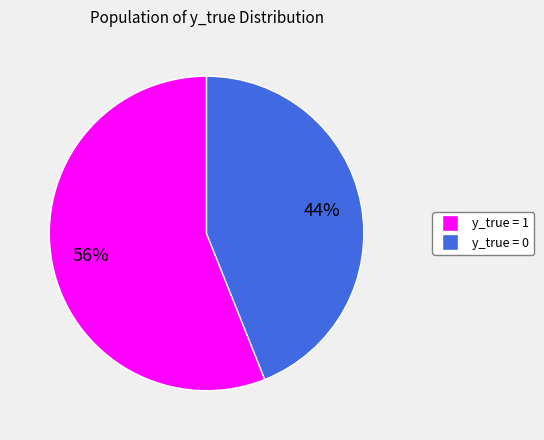

To the nearest percent, what is the combined percentage of y_true = 0 and y_true = 1?

100%